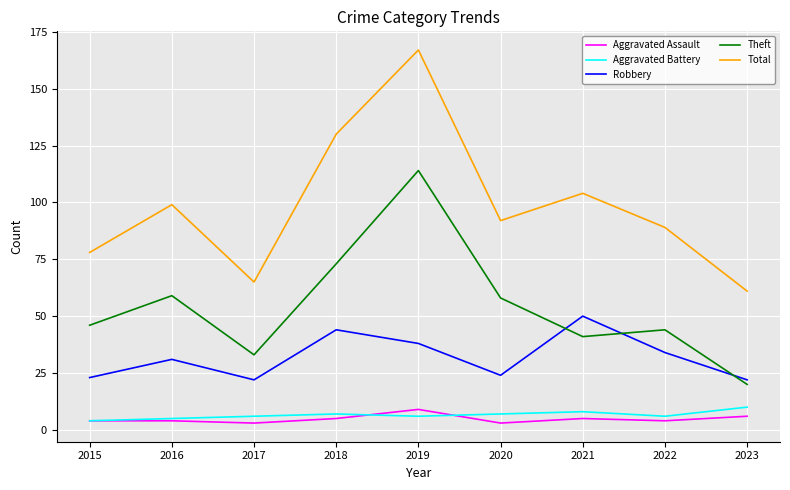

What is the greatest value displayed?

167